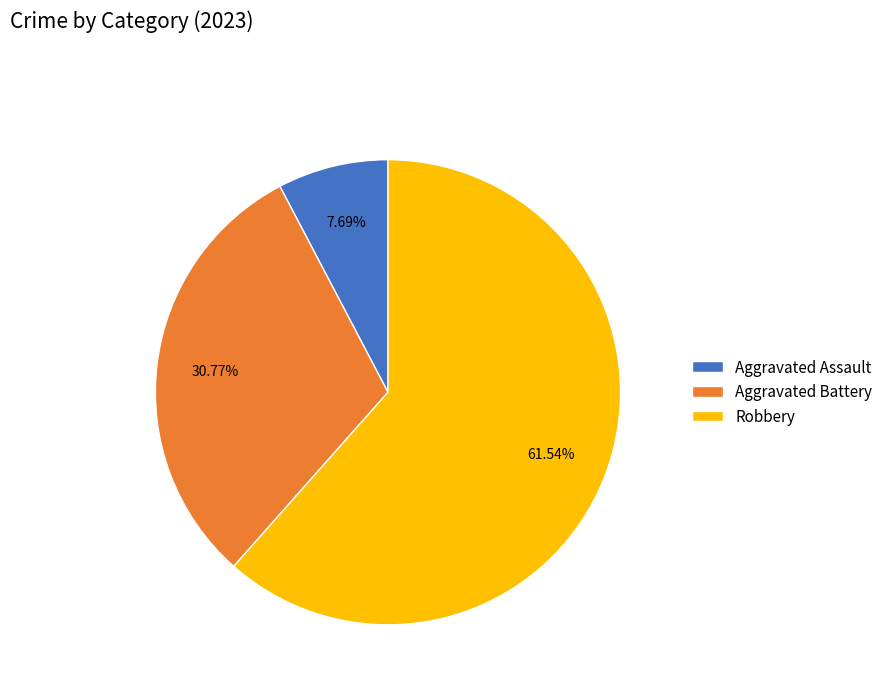

Which category has the smallest portion of the pie?

Aggravated Assault